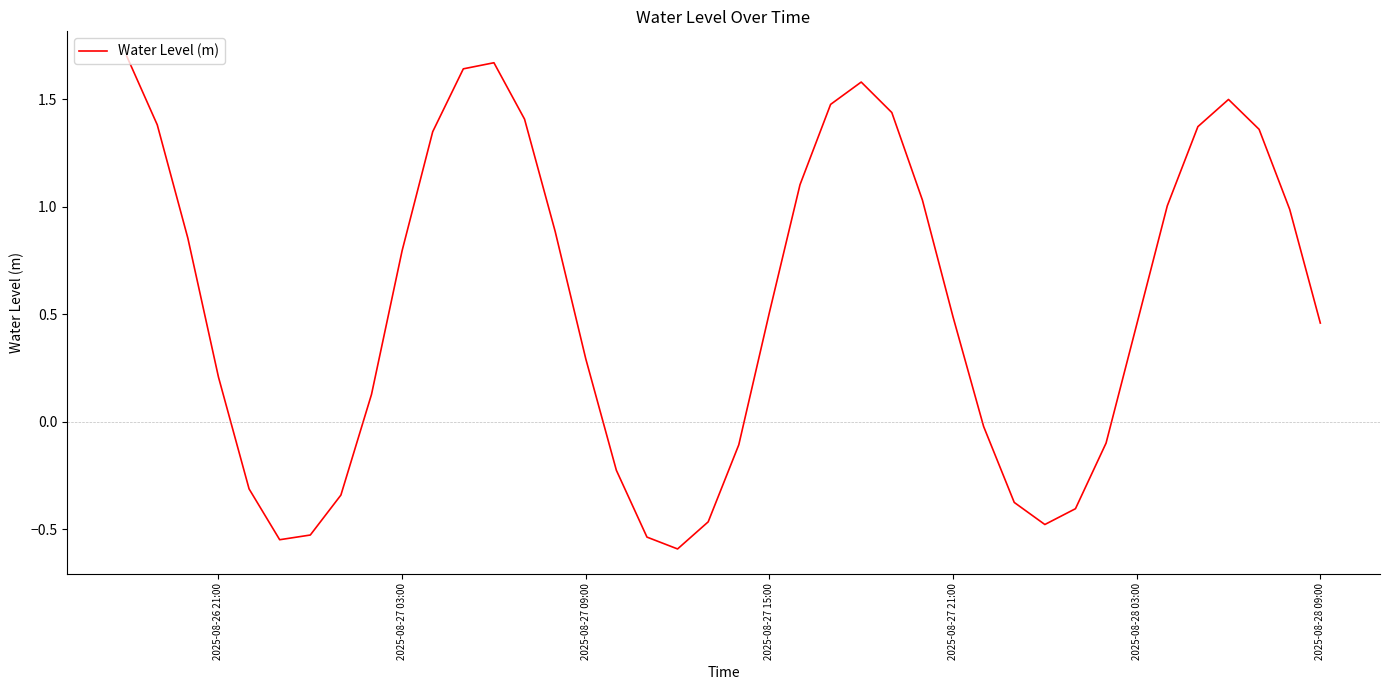

Is this an area chart (filled region under the line)?

No